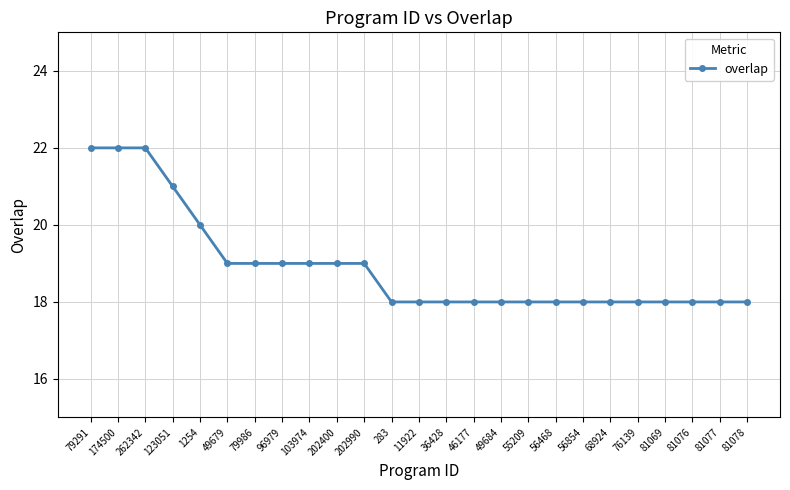

Does the chart display data point markers on the line(s)?

Yes